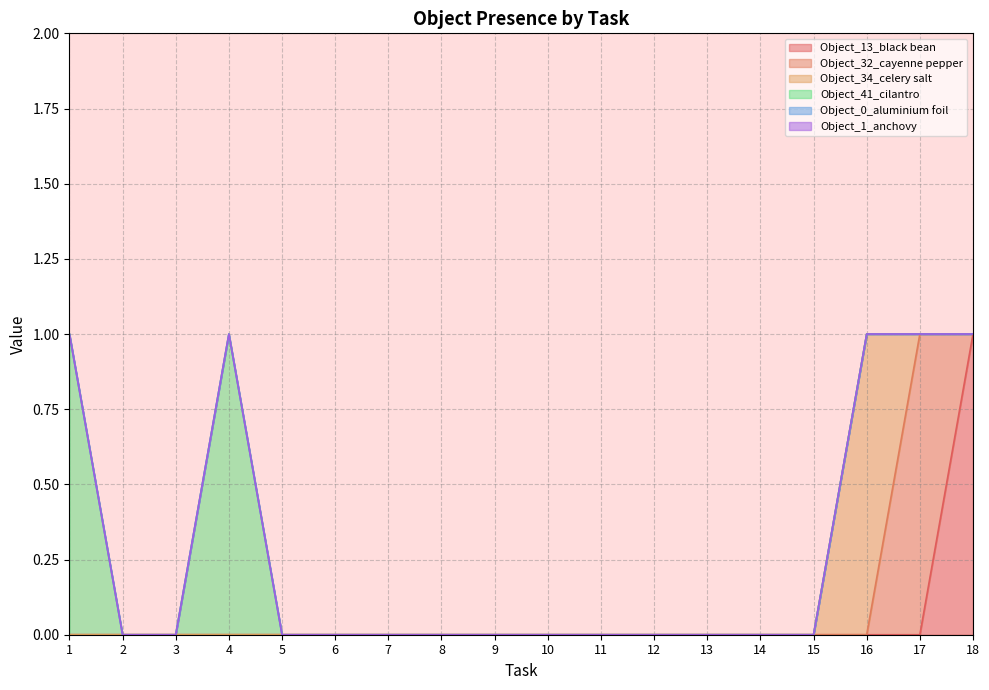

List the series in order of their peak value, highest first.

Object_13_black bean, Object_32_cayenne pepper, Object_34_celery salt, Object_41_cilantro, Object_0_aluminium foil, Object_1_anchovy